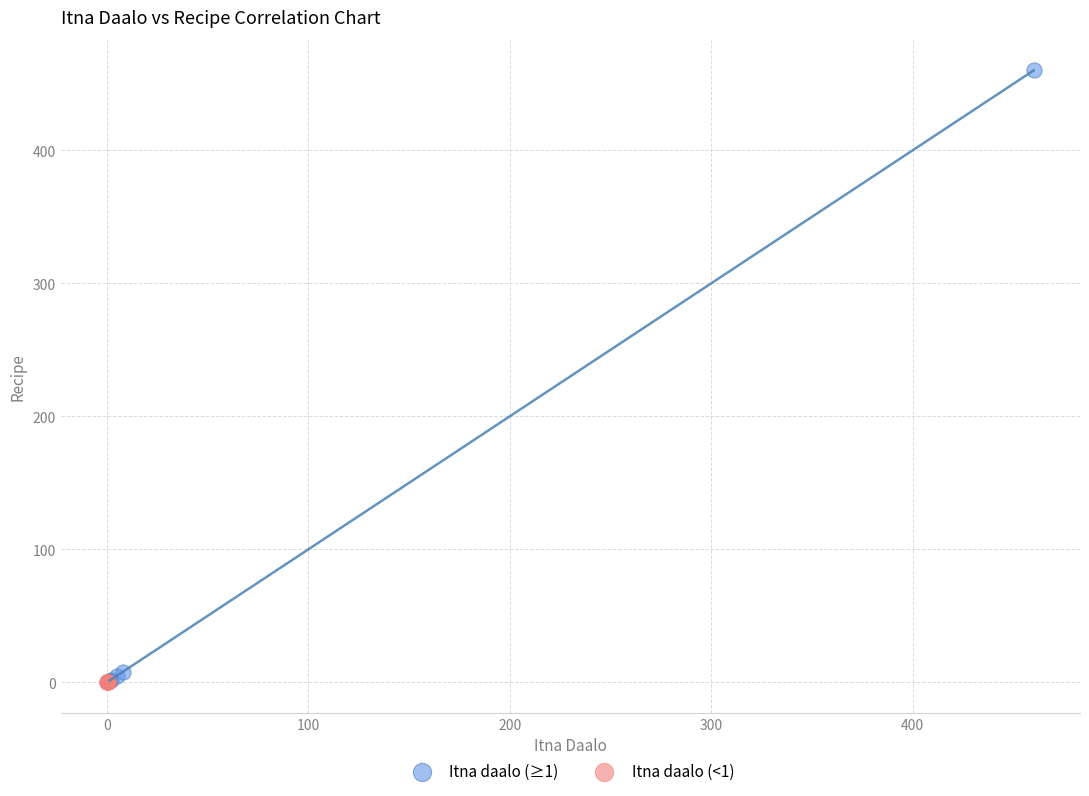

Which series reaches the maximum Y coordinate?

Itna daalo (≥1)